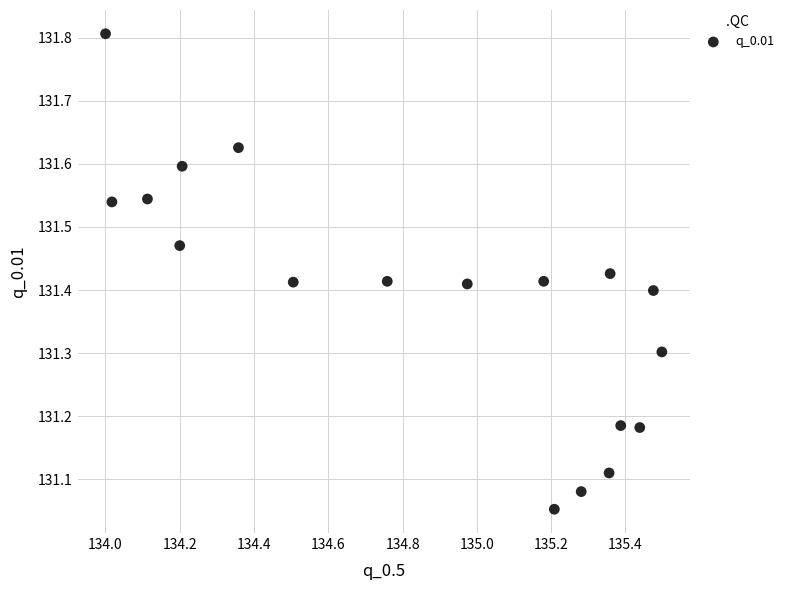

What is the range of Y values (max minus min)?

0.8